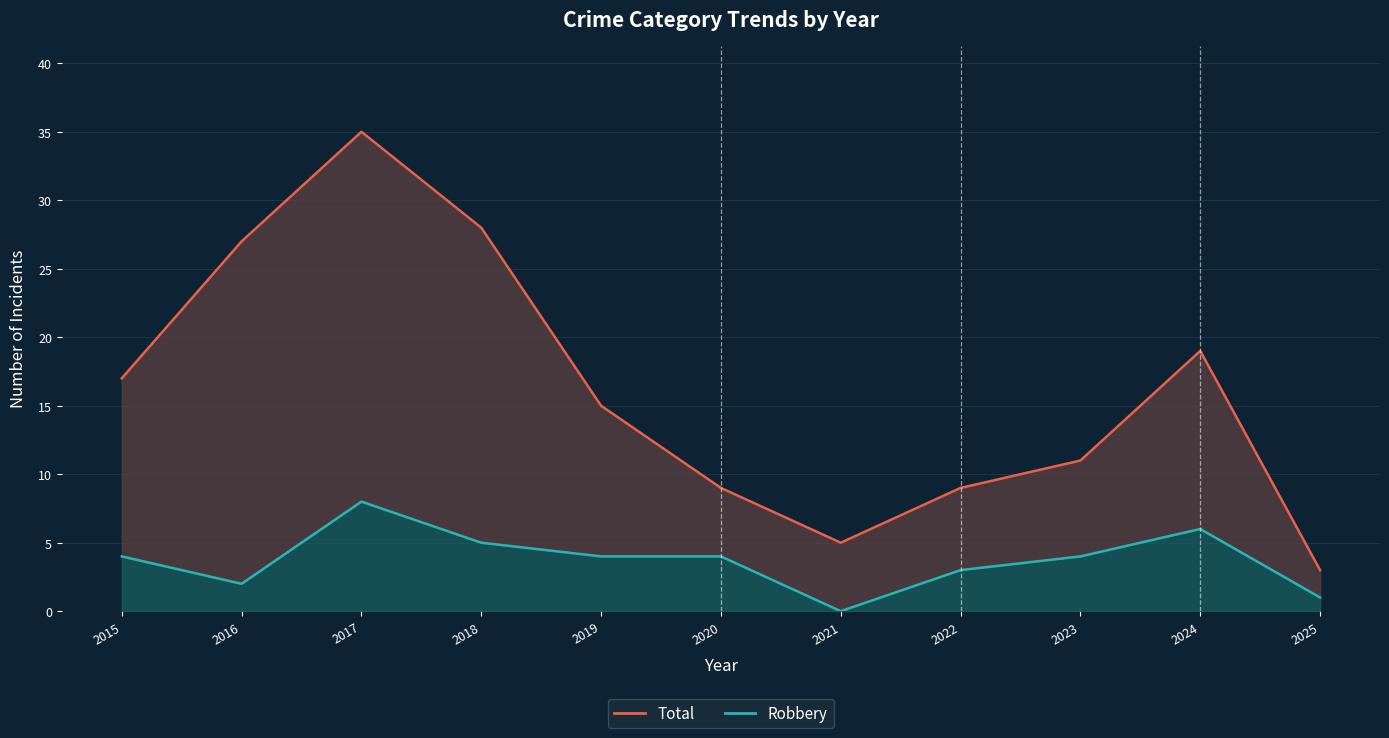

The value of Total at 2017 is 13. True or false?

False